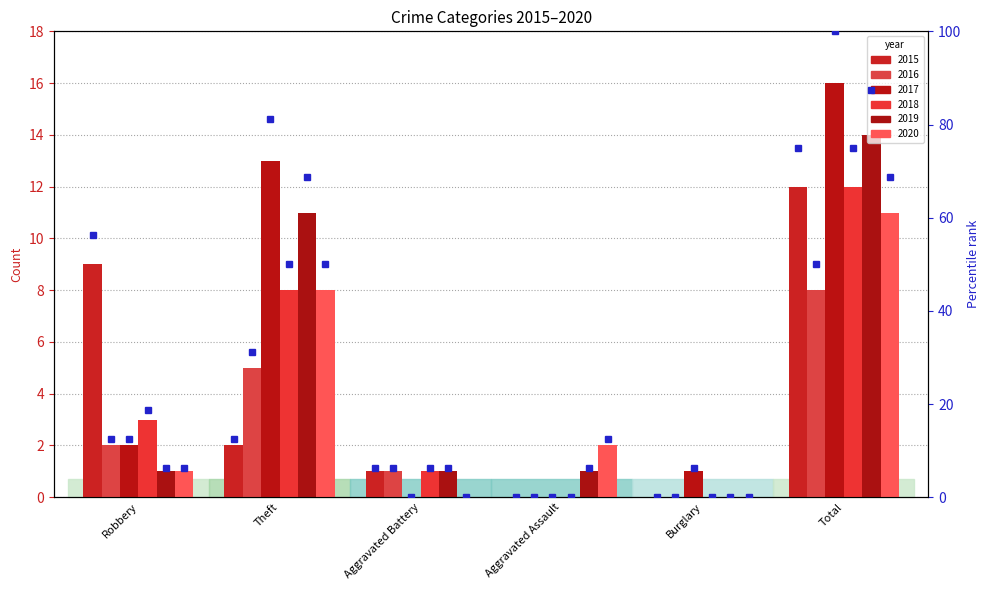

Count the number of categories in the chart.

6